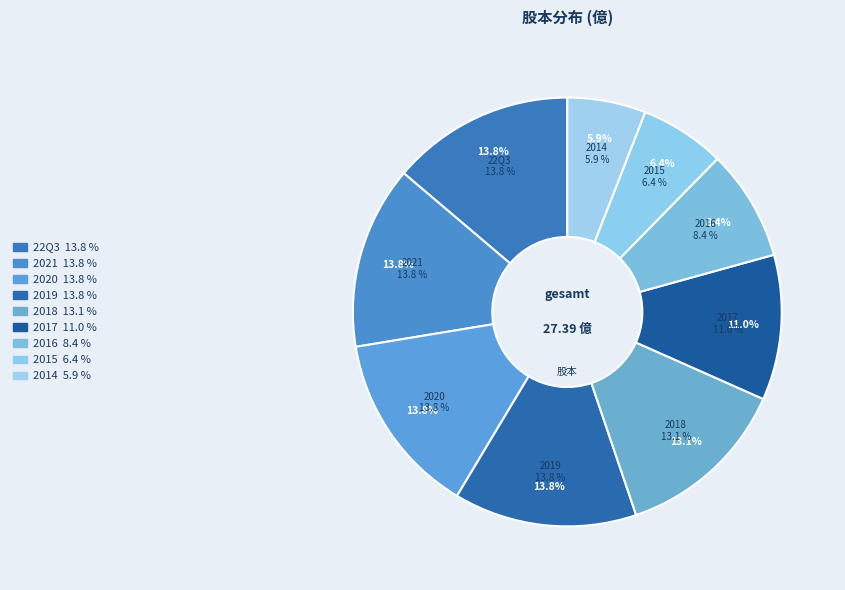

Which category has the biggest portion of the pie?

22Q3